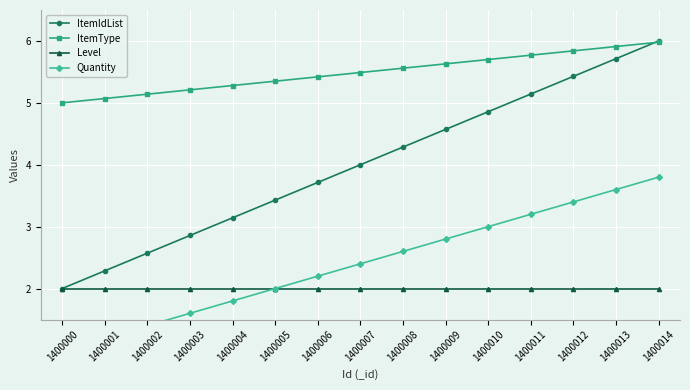

What is the value of the Level point at the 2nd from the left?

2.0